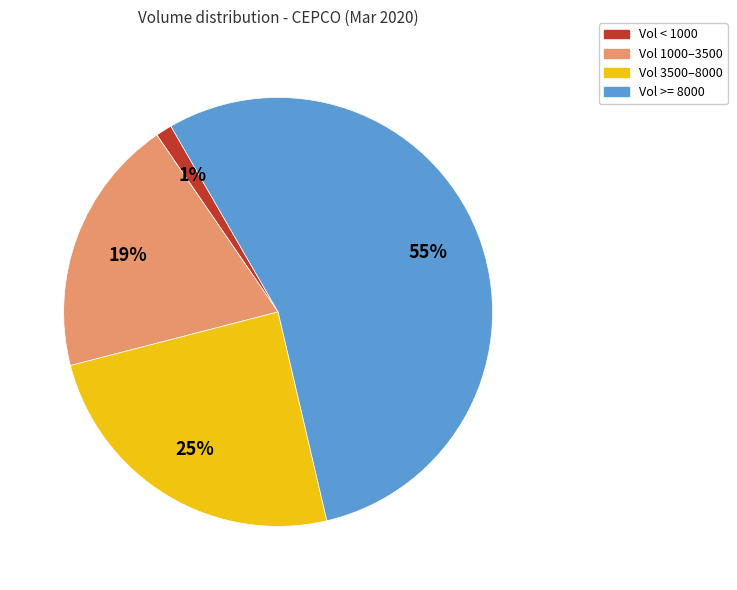

To the nearest percent, what is the average slice percentage?

25%